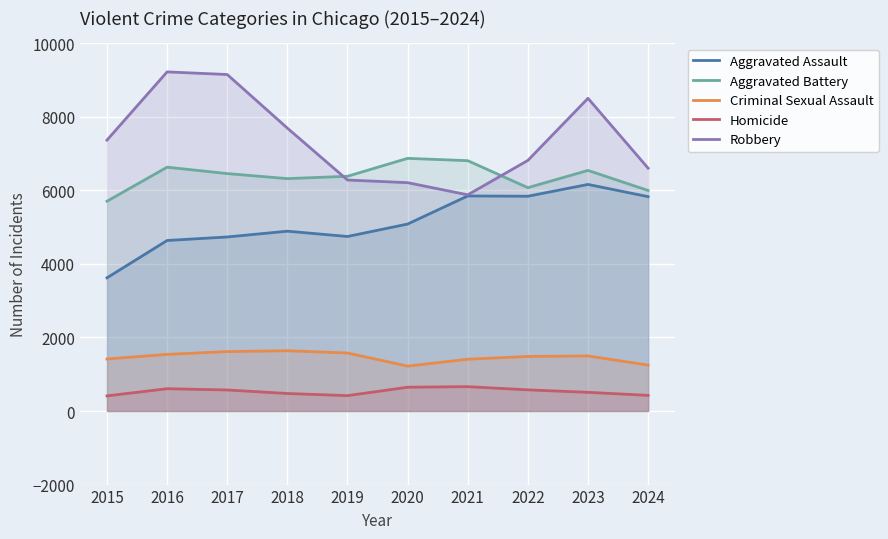

Reading left to right, extract all data points from this chart.

Aggravated Assault: 2015=3620	2016=4635	2017=4731	2018=4888	2019=4744	2020=5082	2021=5846	2022=5838	2023=6159	2024=5827
Aggravated Battery: 2015=5702	2016=6628	2017=6454	2018=6317	2019=6381	2020=6868	2021=6805	2022=6071	2023=6540	2024=5994
Criminal Sexual Assault: 2015=1414	2016=1540	2017=1615	2018=1639	2019=1577	2020=1221	2021=1408	2022=1483	2023=1497	2024=1248
Homicide: 2015=411	2016=606	2017=572	2018=476	2019=418	2020=647	2021=662	2022=575	2023=508	2024=425
Robbery: 2015=7364	2016=9218	2017=9147	2018=7690	2019=6279	2020=6207	2021=5876	2022=6812	2023=8500	2024=6601